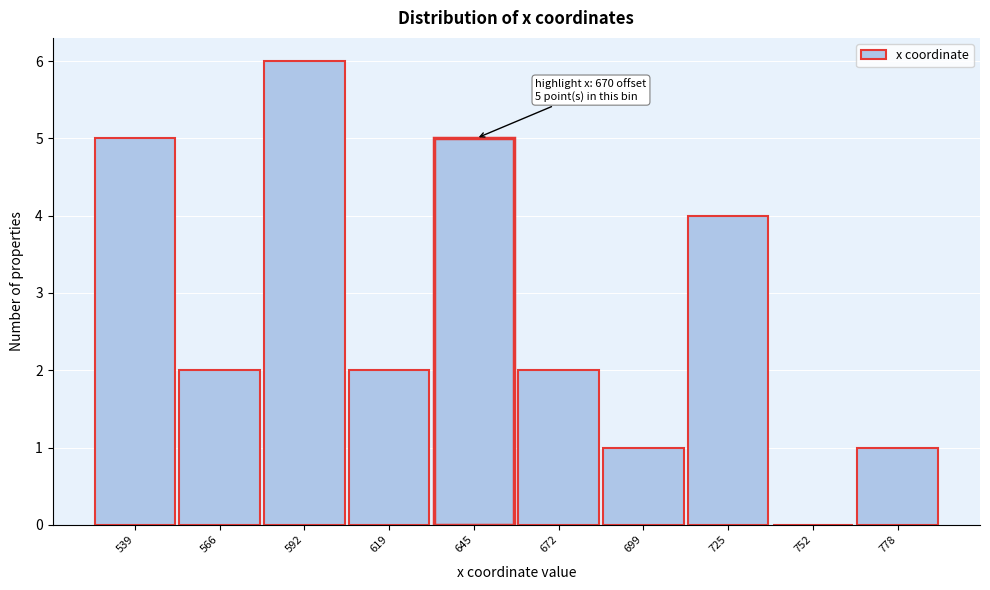

Reading left to right, extract all data points from this chart.

539=5	566=2	592=6	619=2	645=5	672=2	699=1	725=4	752=0	778=1